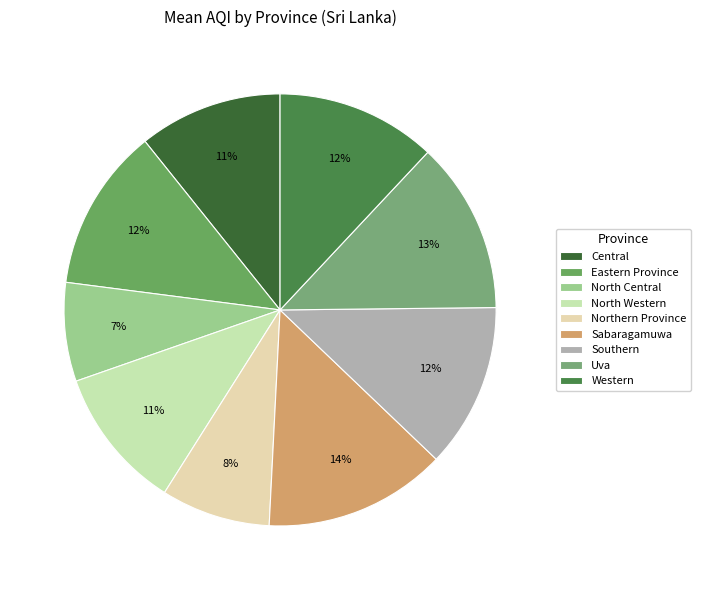

Which has a higher value, Northern Province or North Central?

Northern Province